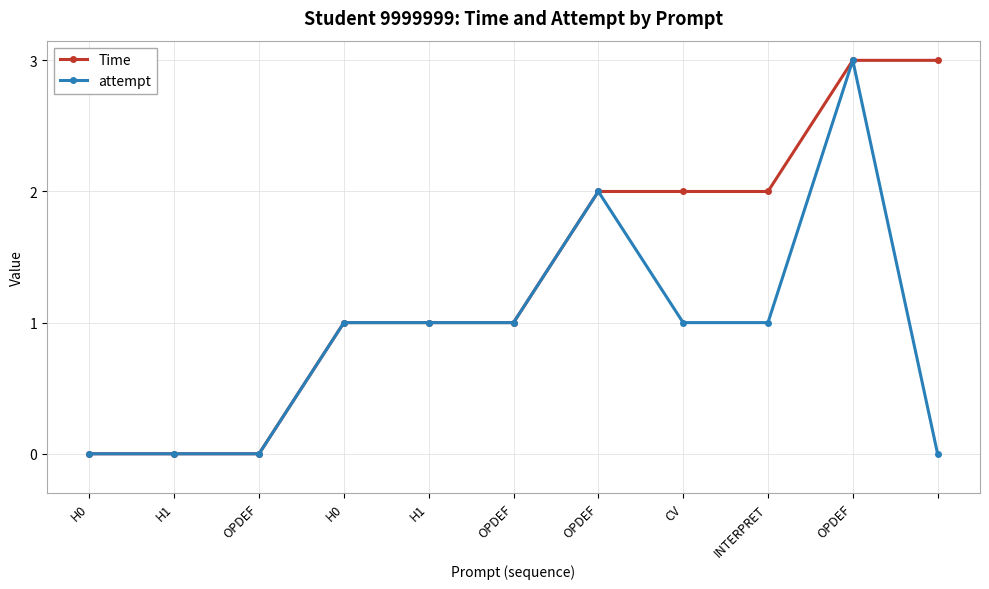

Rank the series by their average value, from lowest to highest.

attempt, Time